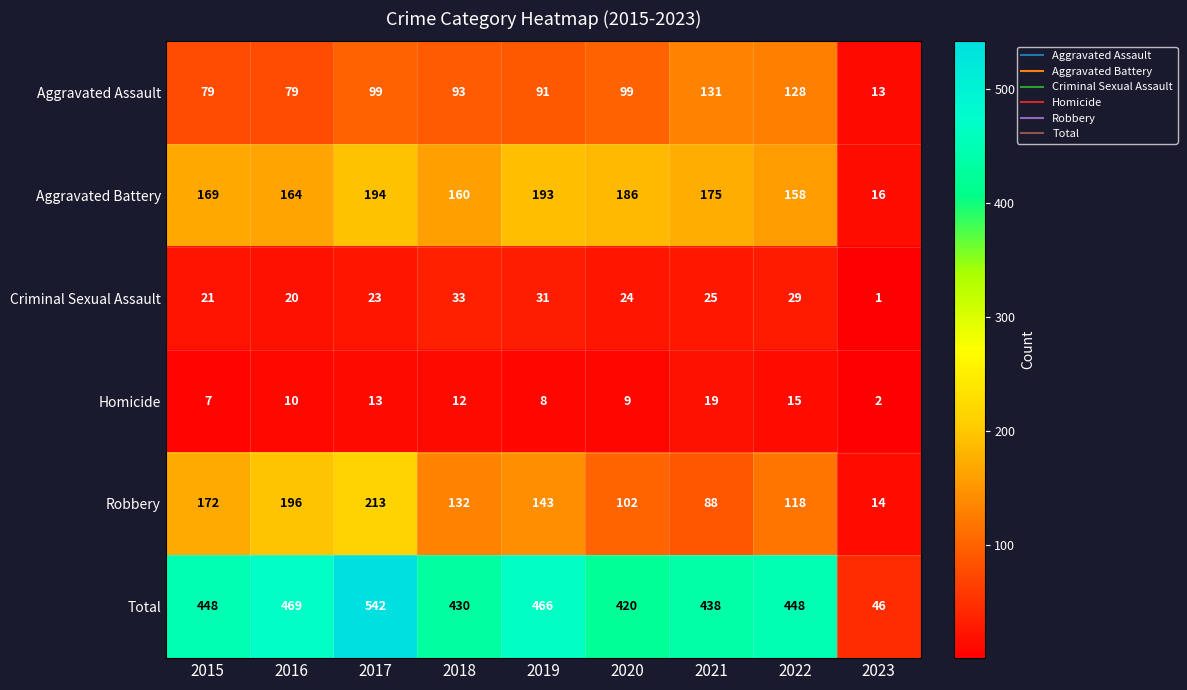

Which series has the widest spread of values?

Total